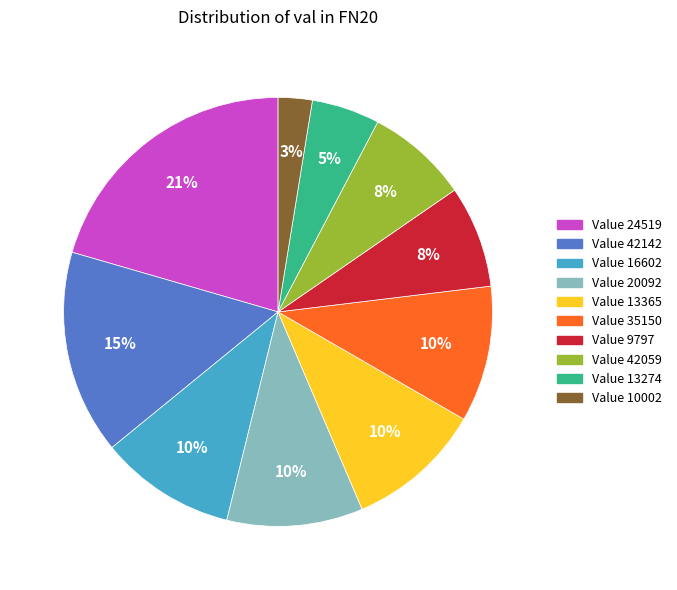

Does any single category account for the majority?

No